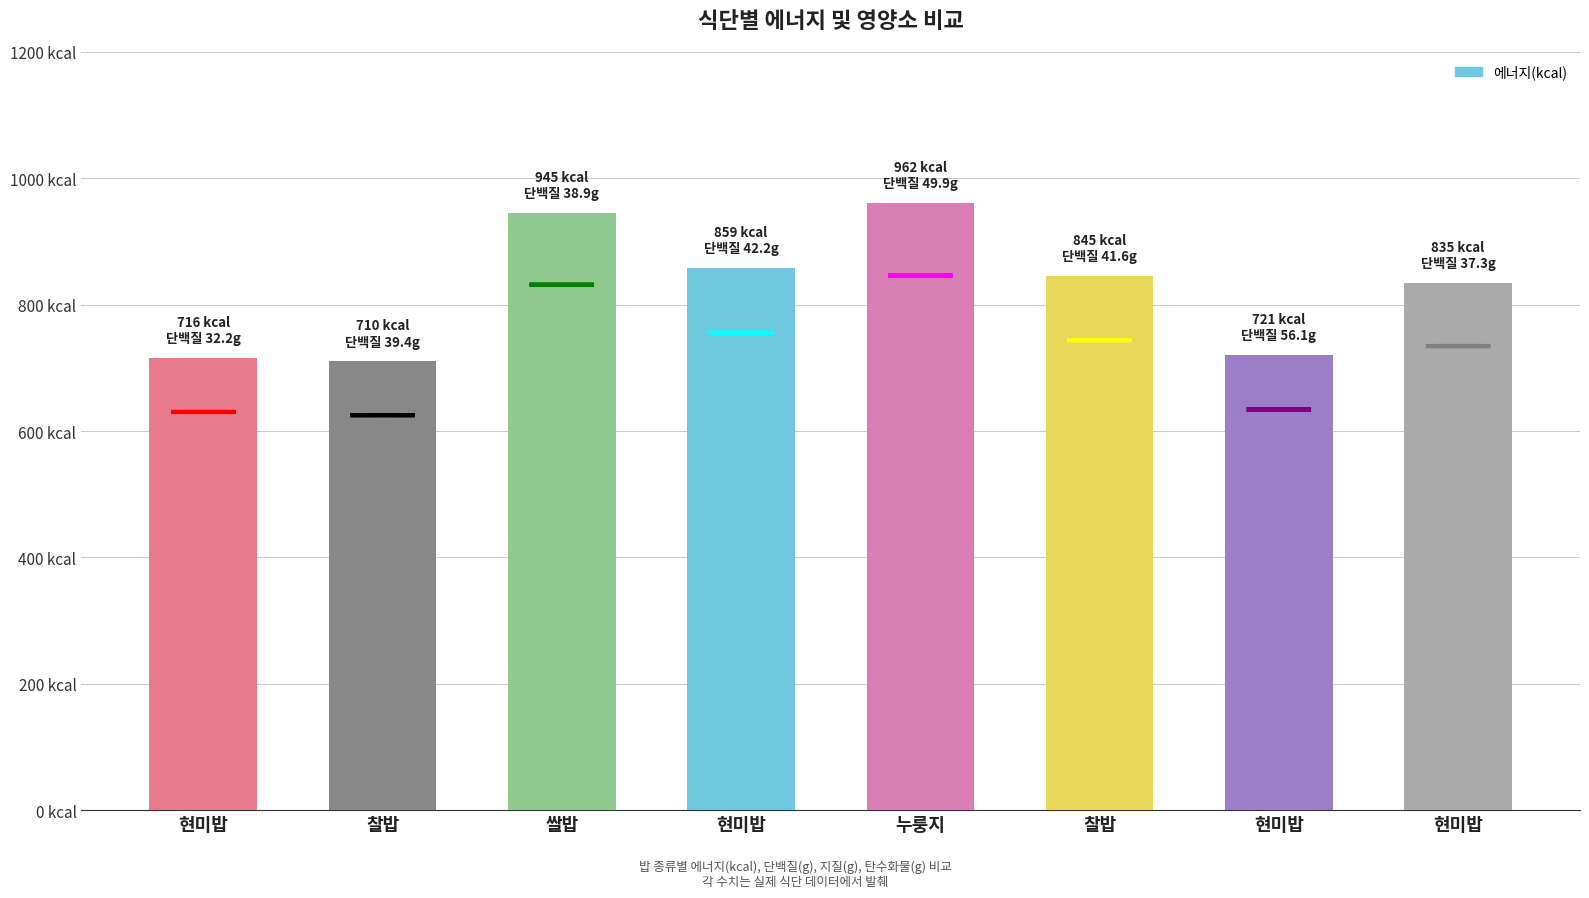

What is the smallest value displayed?

710.4